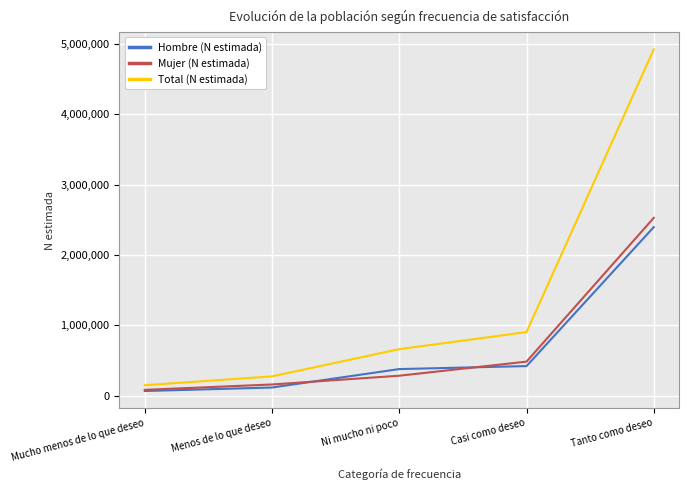

What is the difference between the Mujer (N estimada) values at Ni mucho ni poco and Mucho menos de lo que deseo?

200729